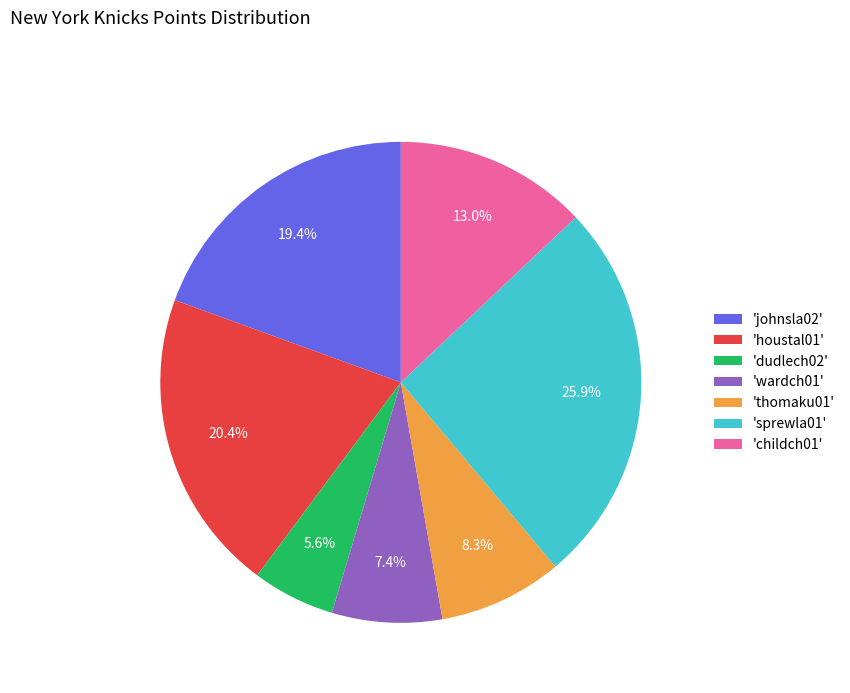

What is the largest slice in the pie chart?

'sprewla01'